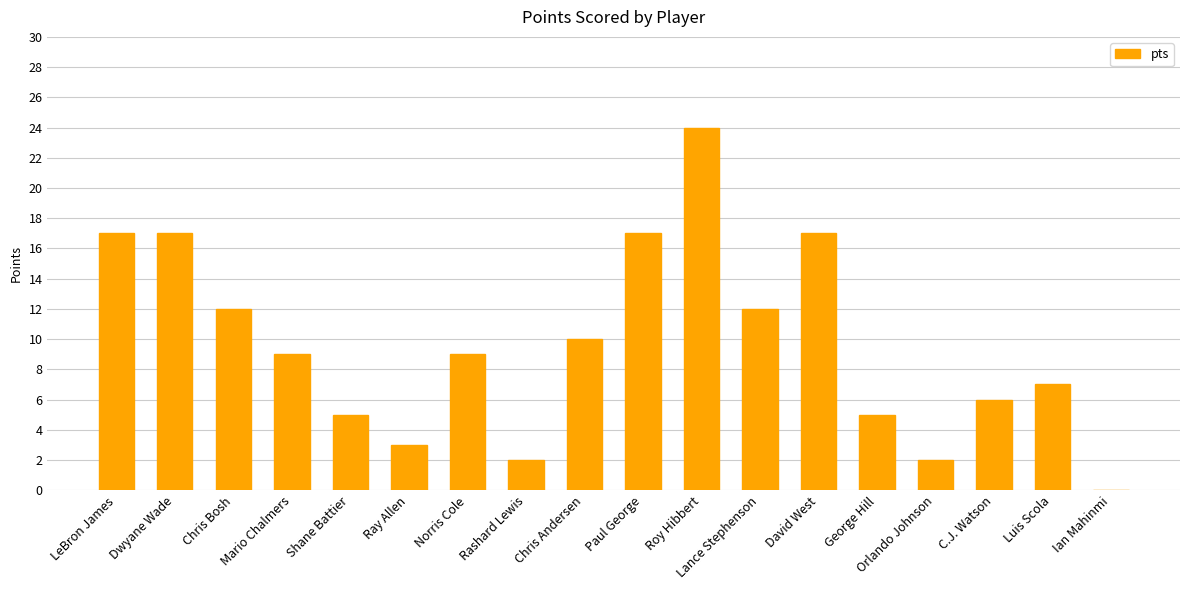

What is the ratio of the value at LeBron James to the value at Orlando Johnson?

8.5